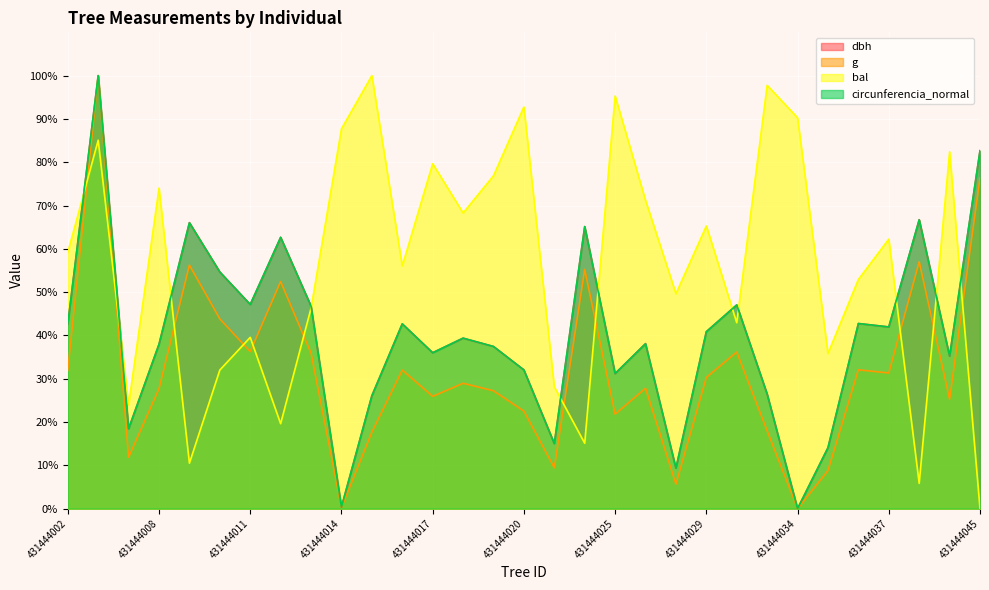

Does the chart display data point markers on the line(s)?

No